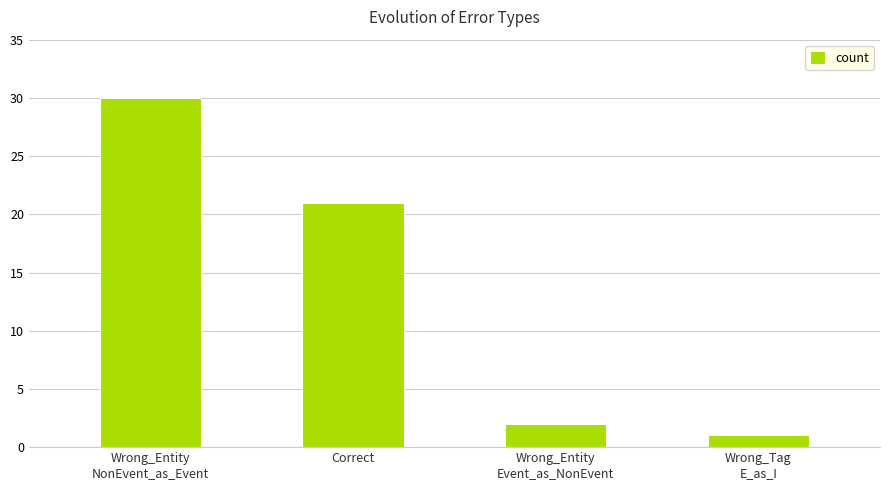

Which label corresponds to the largest value in the chart?

Wrong_Entity
NonEvent_as_Event